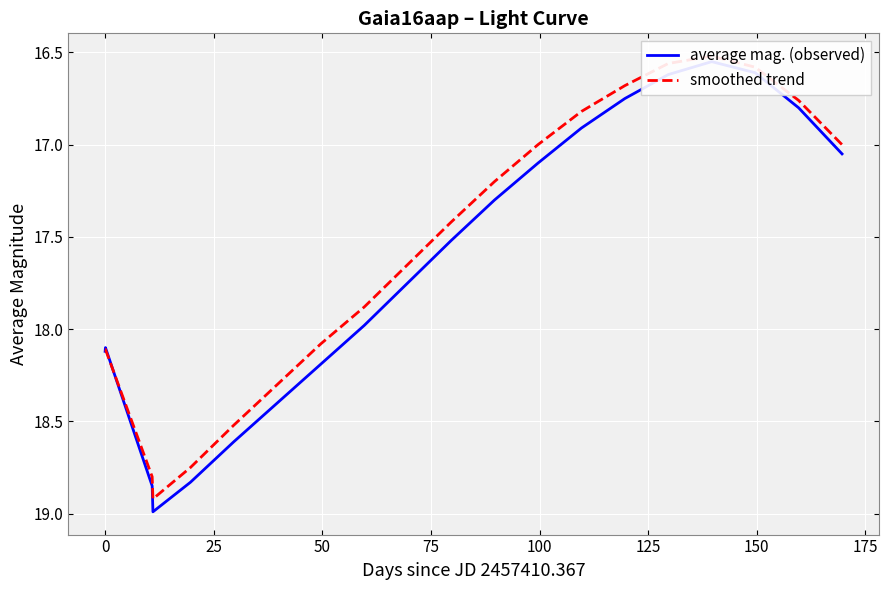

List the series in order of their peak value, highest first.

average mag. (observed), smoothed trend